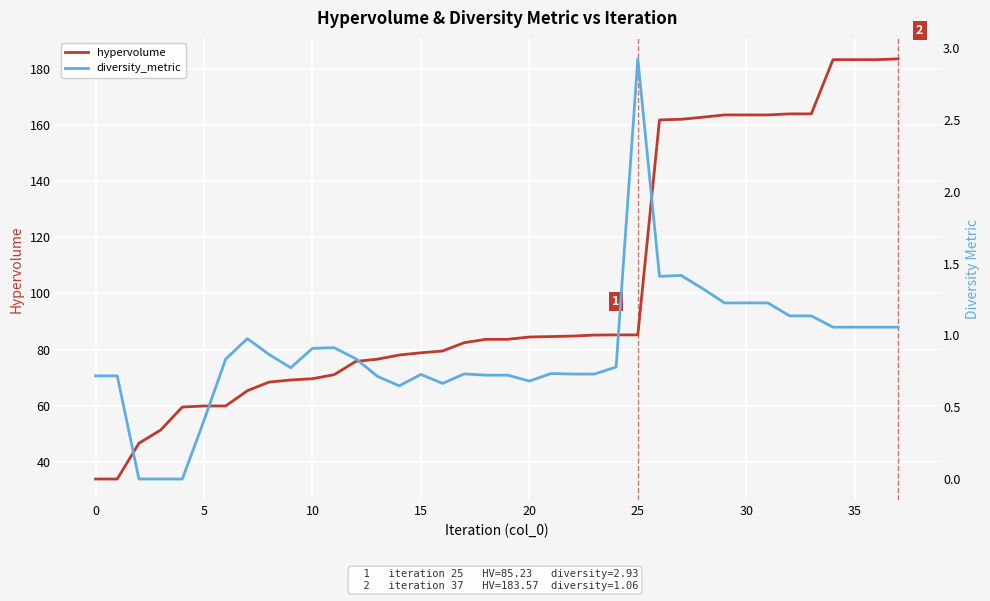

Is it true that diversity_metric equals 1.3 at 13?

False